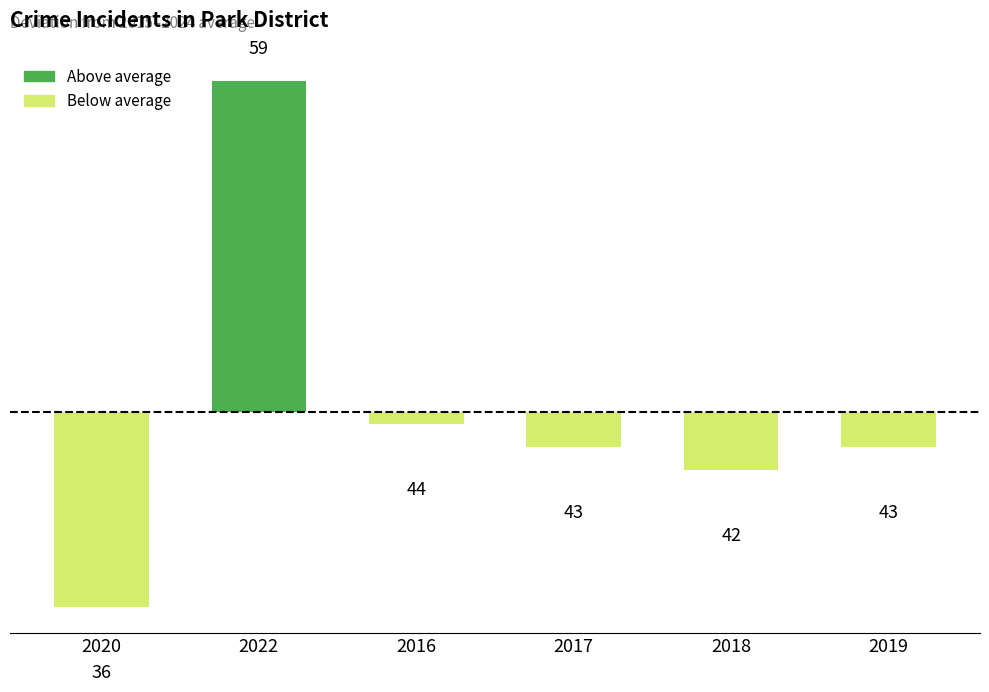

What value does the data have at 2022?

14.5